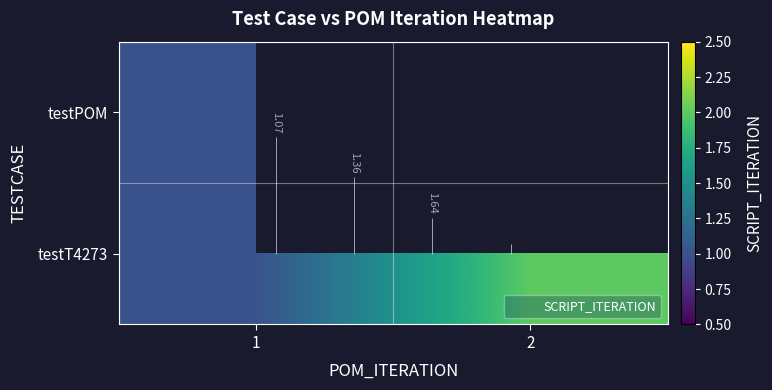

Which category has the lowest value across all series?

1